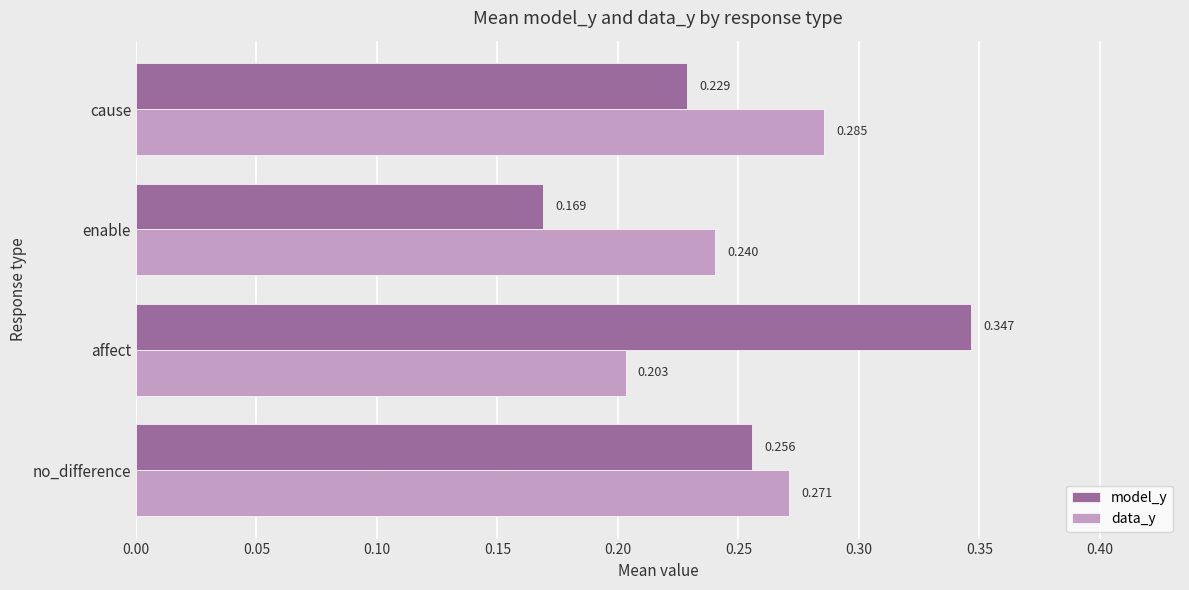

Is the value of data_y at cause greater than the value of model_y at cause?

Yes